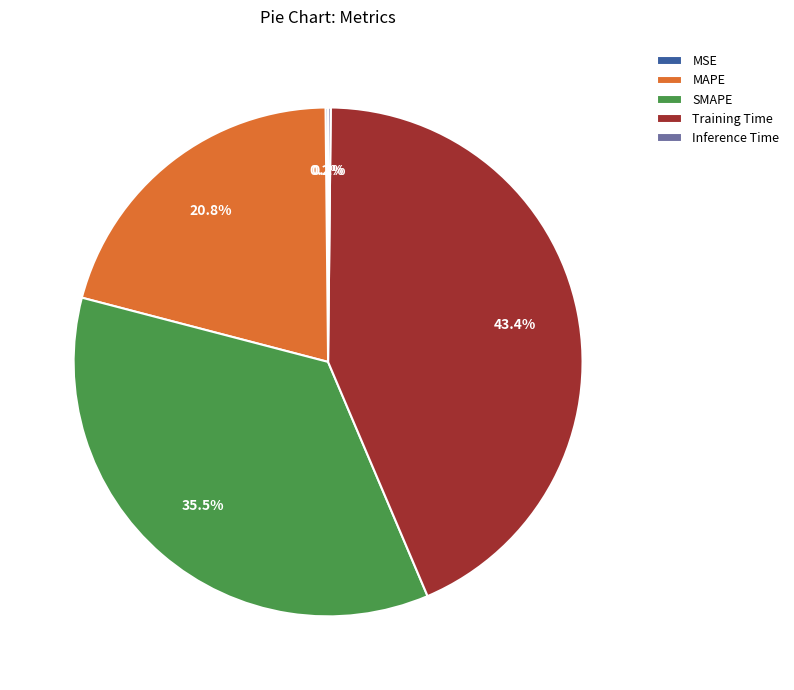

Does any single category account for the majority?

No